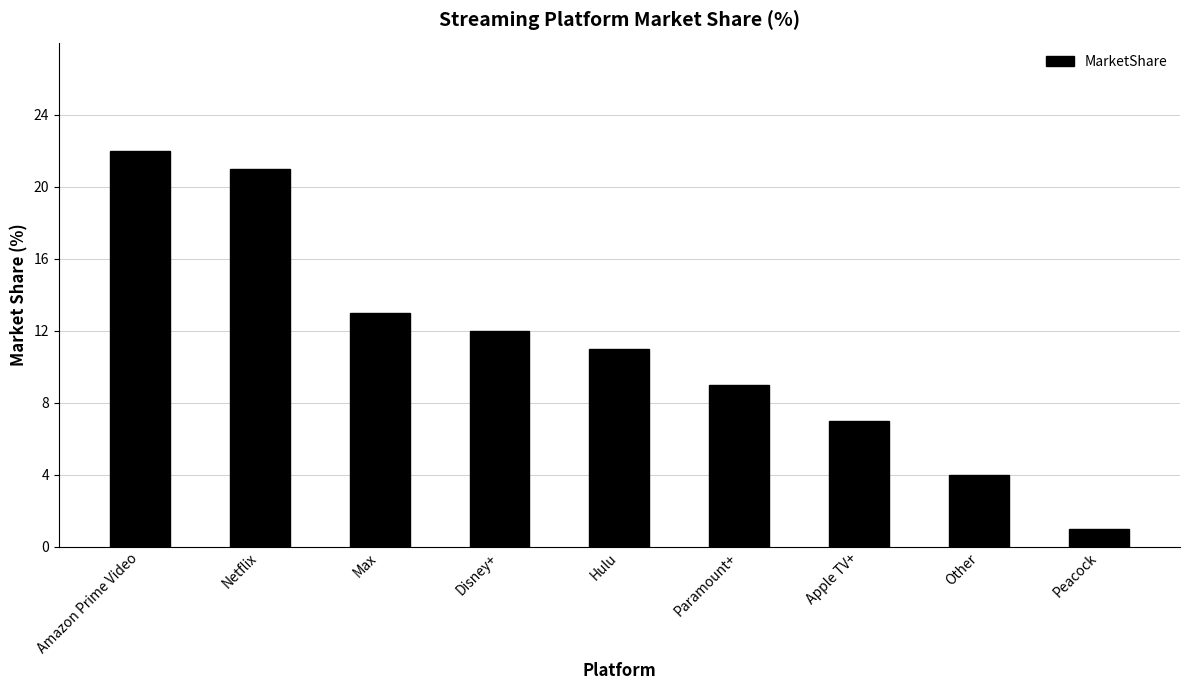

The chart shows a value of 1 at Peacock. True or false?

True